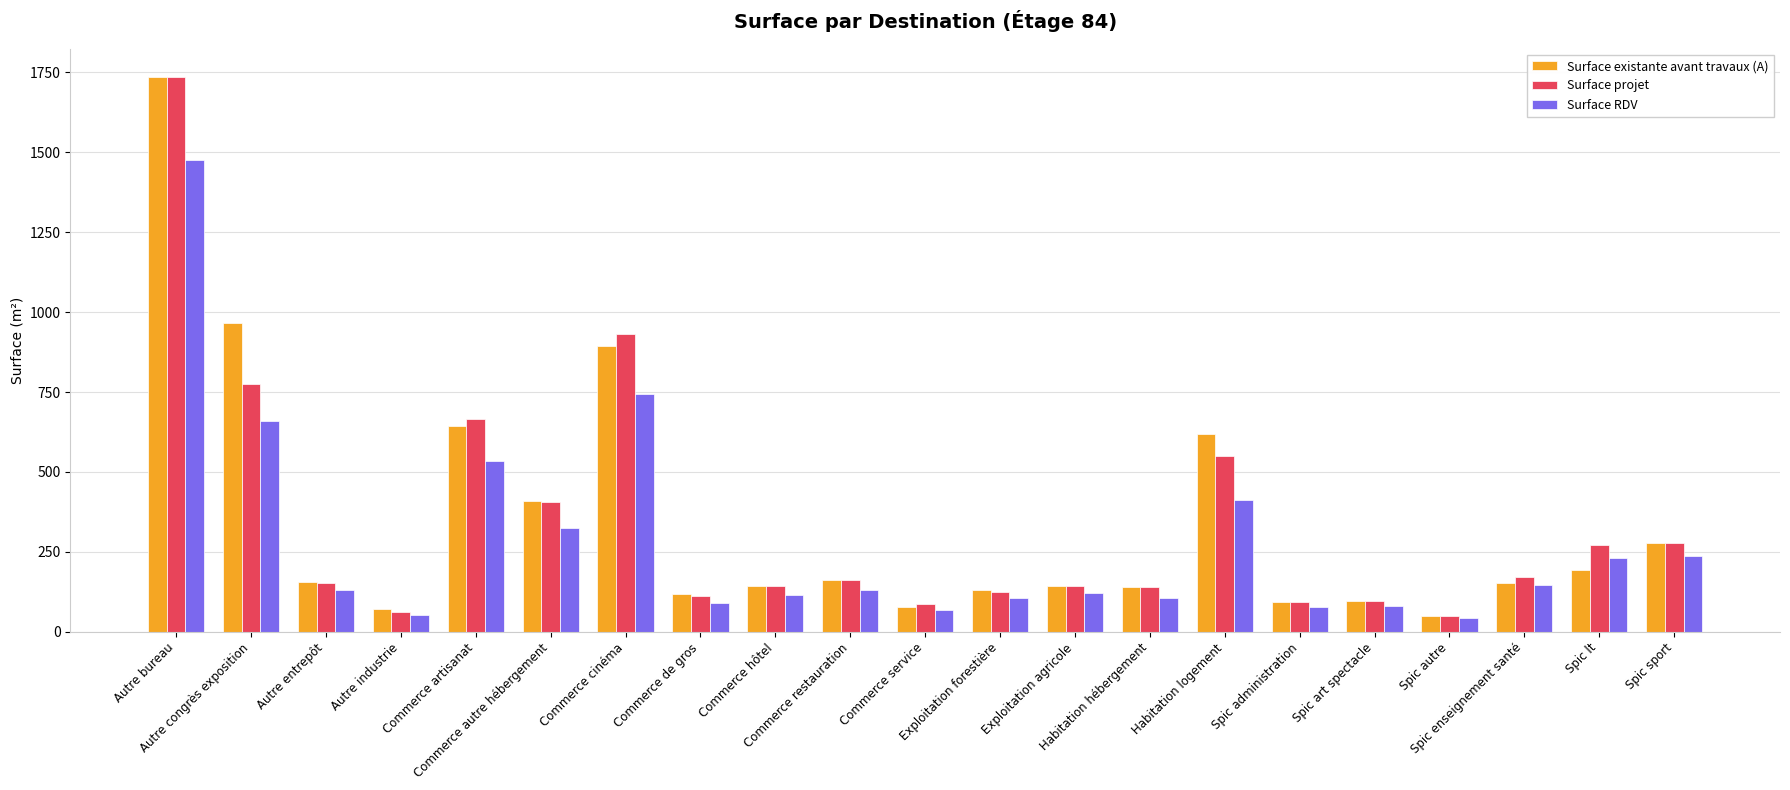

Between Autre entrepôt and Commerce cinéma, which series saw the biggest shift?

Surface projet